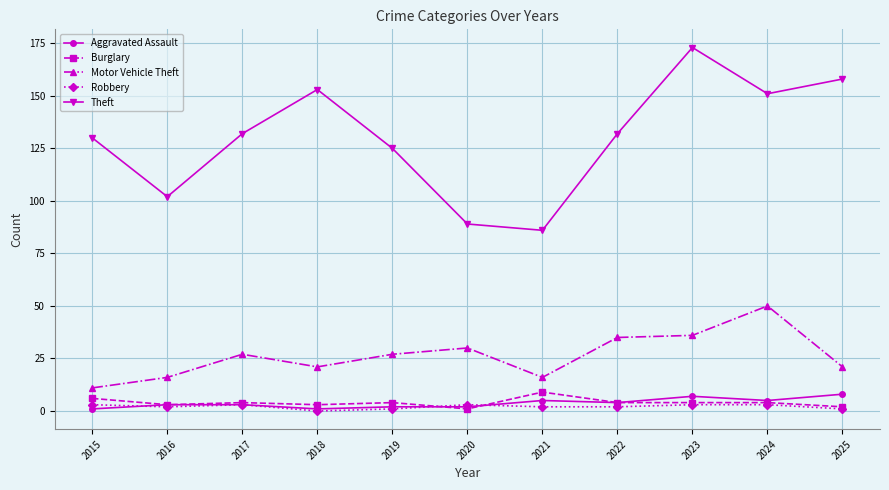

At which category is the sum across all series the highest?

2023